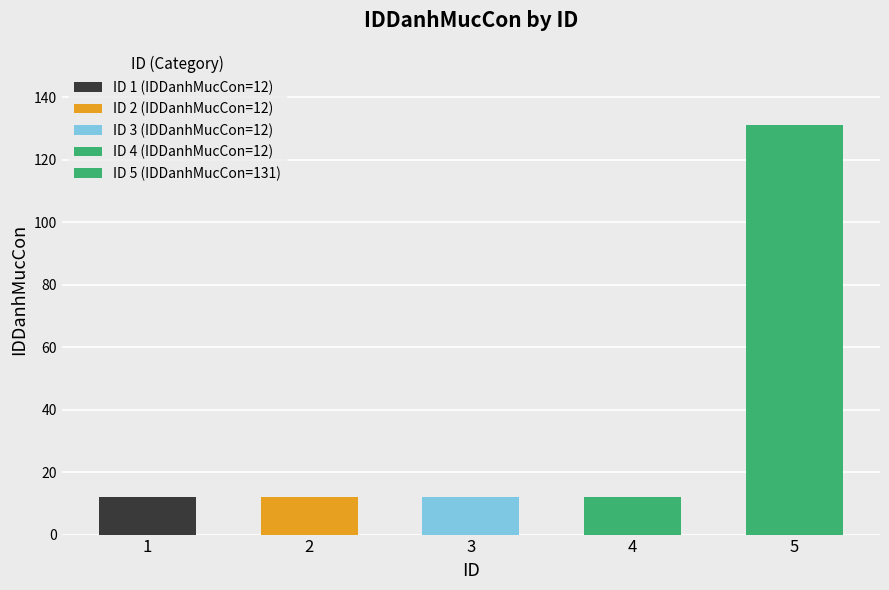

At which label is the value closest to 71?

1